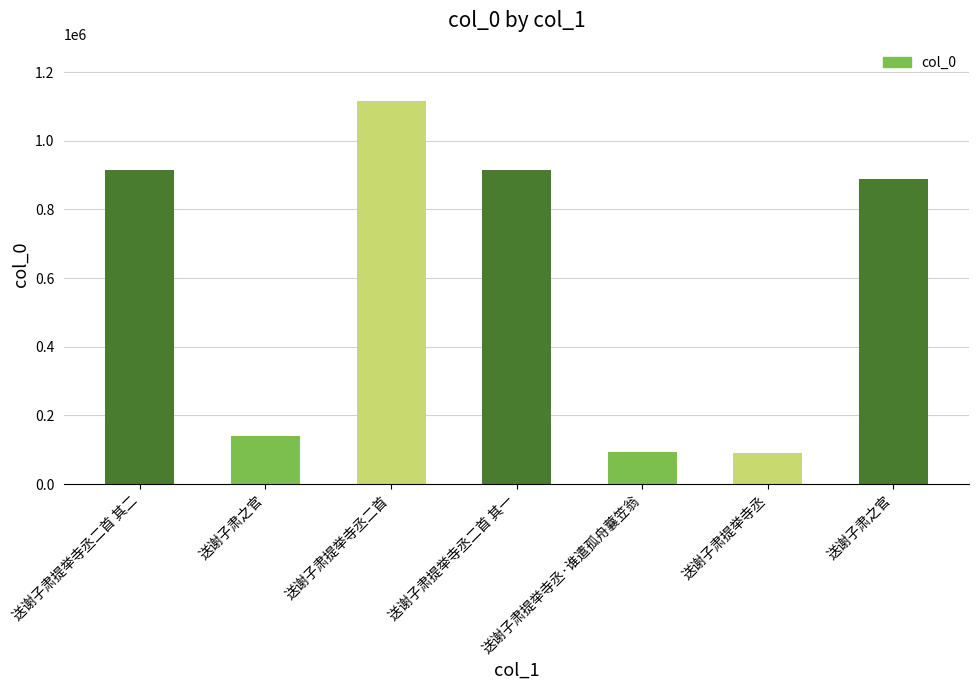

Between 送谢子肃提举寺丞二首 其一 and 送谢子肃提举寺丞, which is larger?

送谢子肃提举寺丞二首 其一